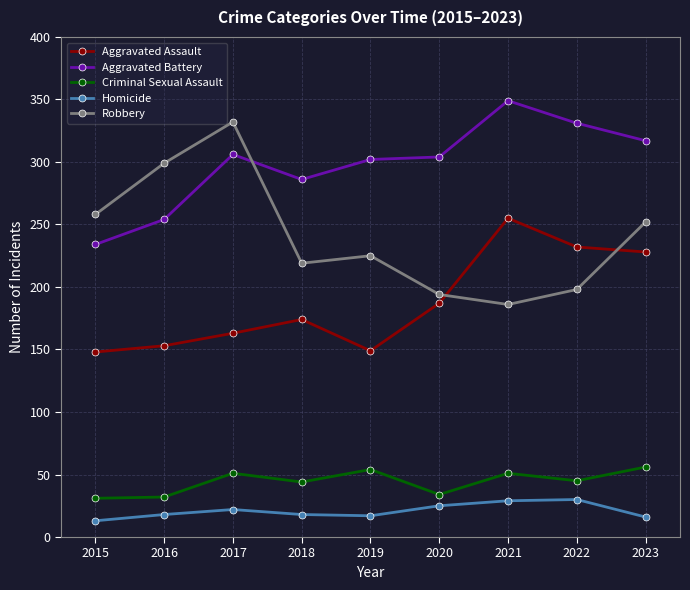

List the series in order of their peak value, highest first.

Aggravated Battery, Robbery, Aggravated Assault, Criminal Sexual Assault, Homicide